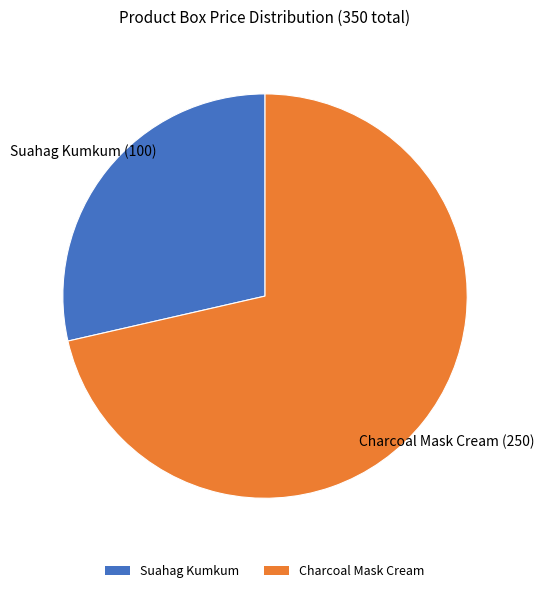

Count the number of slices in the pie.

2